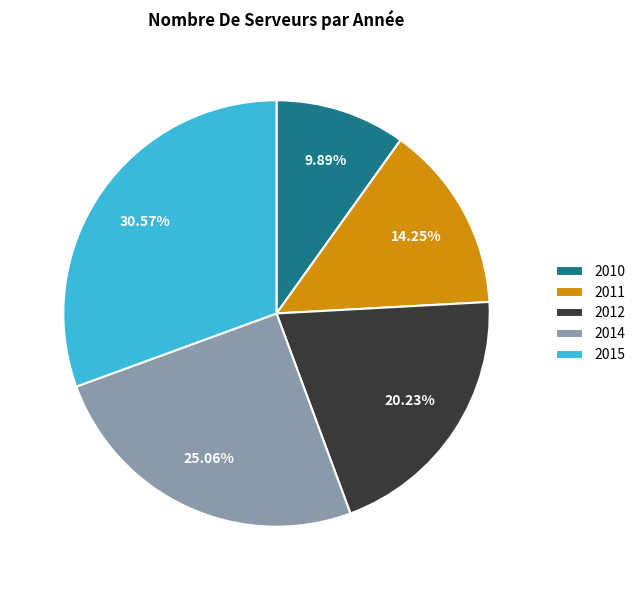

What percentage do 2012 and 2011 together represent?

34.5%